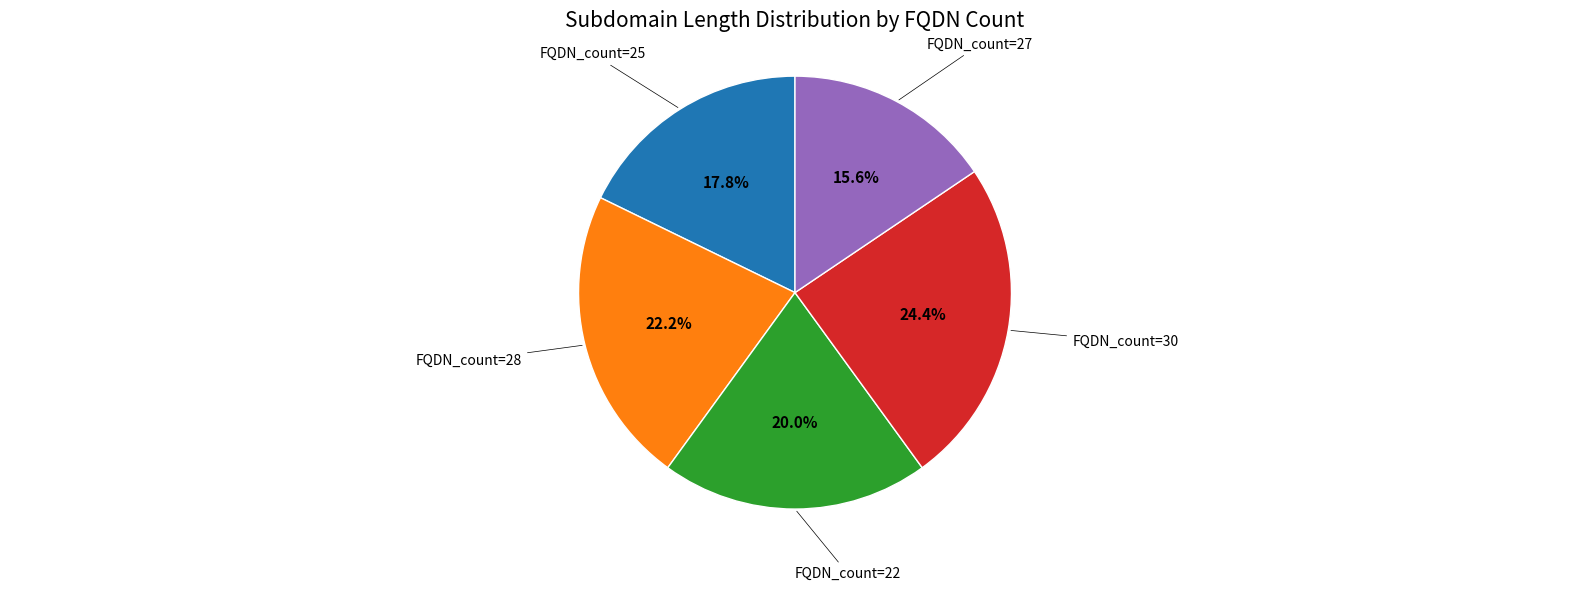

Is there a majority slice in this chart?

No